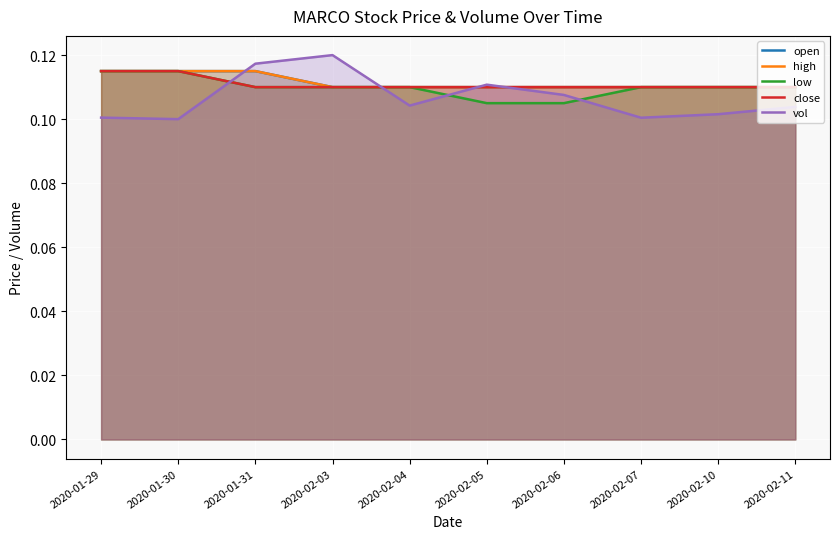

How many vol values are between 0 and 1?

10